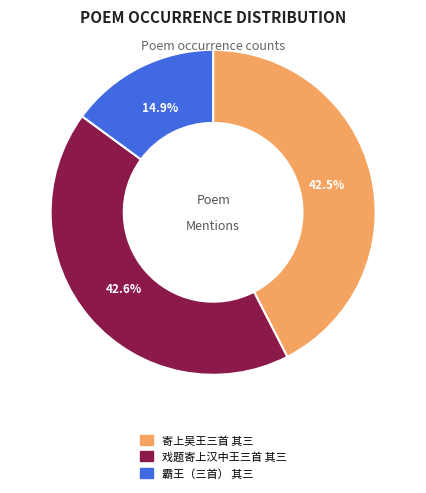

Which category has the smallest portion of the pie?

霸王（三首） 其三